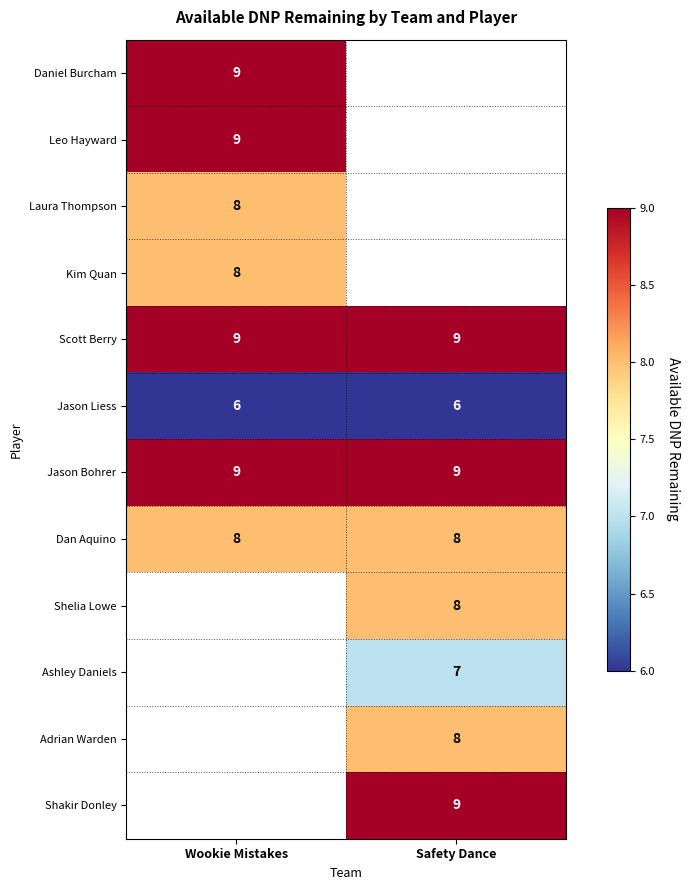

How many values in Kim Quan are above zero?

1